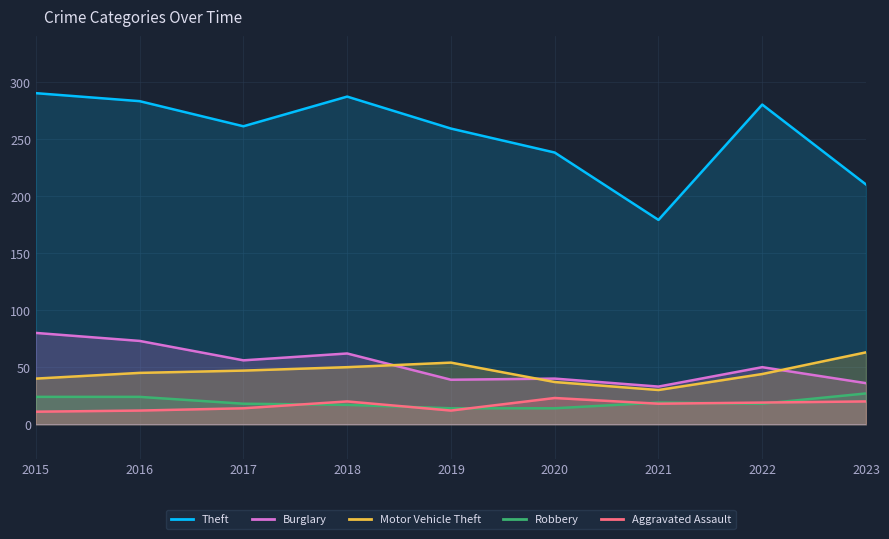

Which has a higher value, 2019 or 2017?

2017